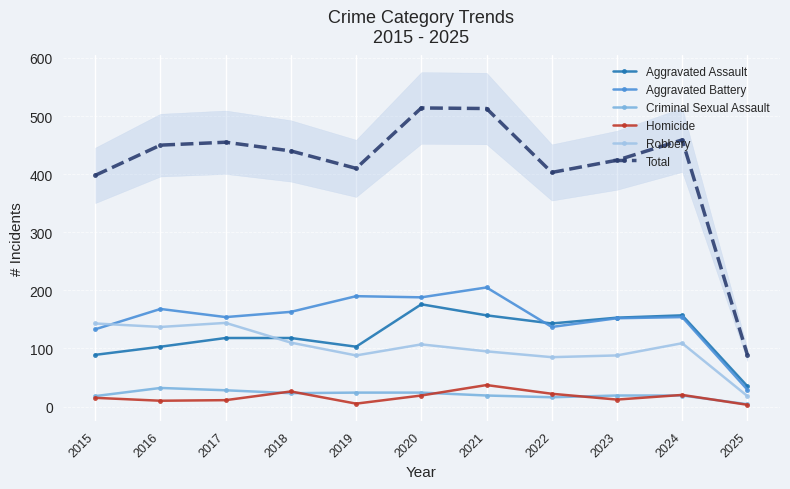

At which label does Total first exceed 440?

2016